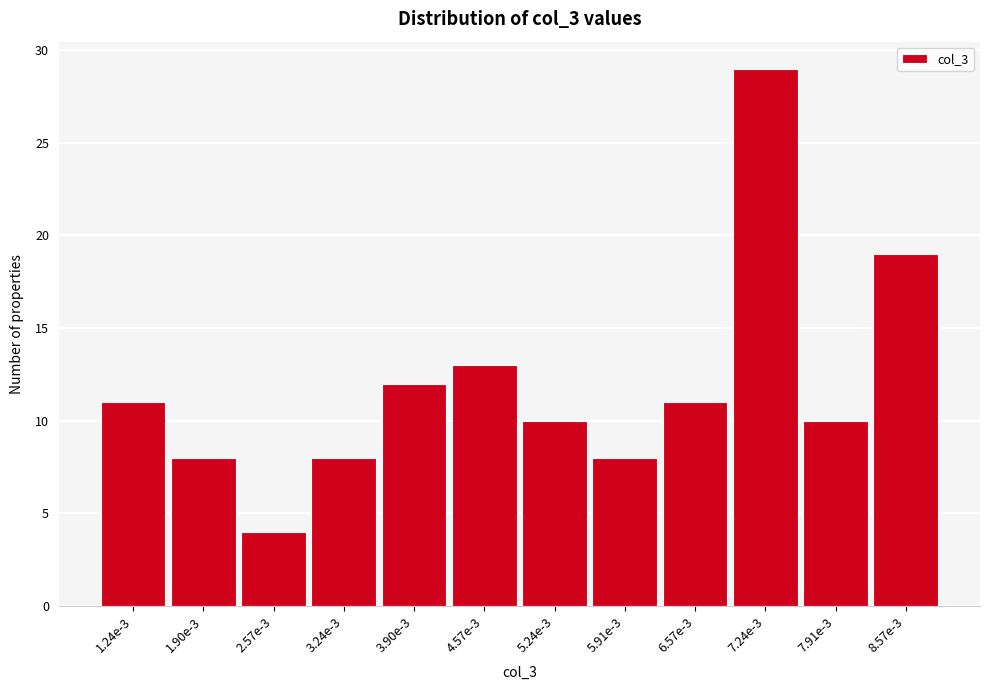

Reading left to right, list all the values displayed in this chart.

1.24e-3=11	1.90e-3=8	2.57e-3=4	3.24e-3=8	3.90e-3=12	4.57e-3=13	5.24e-3=10	5.91e-3=8	6.57e-3=11	7.24e-3=29	7.91e-3=10	8.57e-3=19